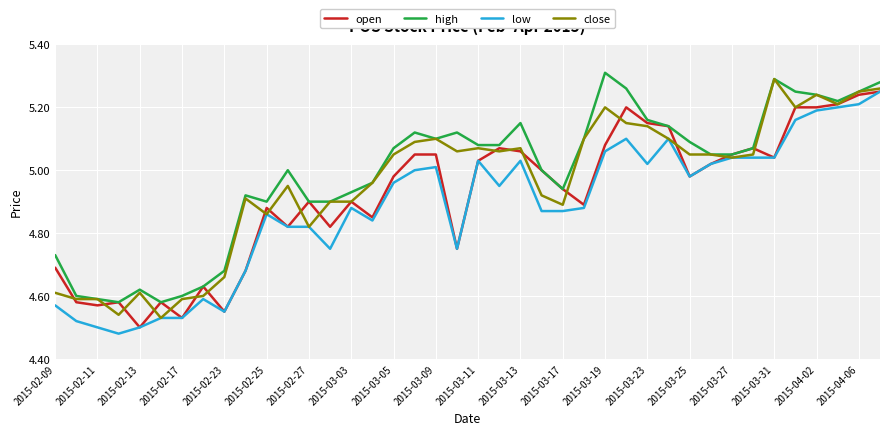

Rank the series by their average value, from lowest to highest.

low, open, close, high